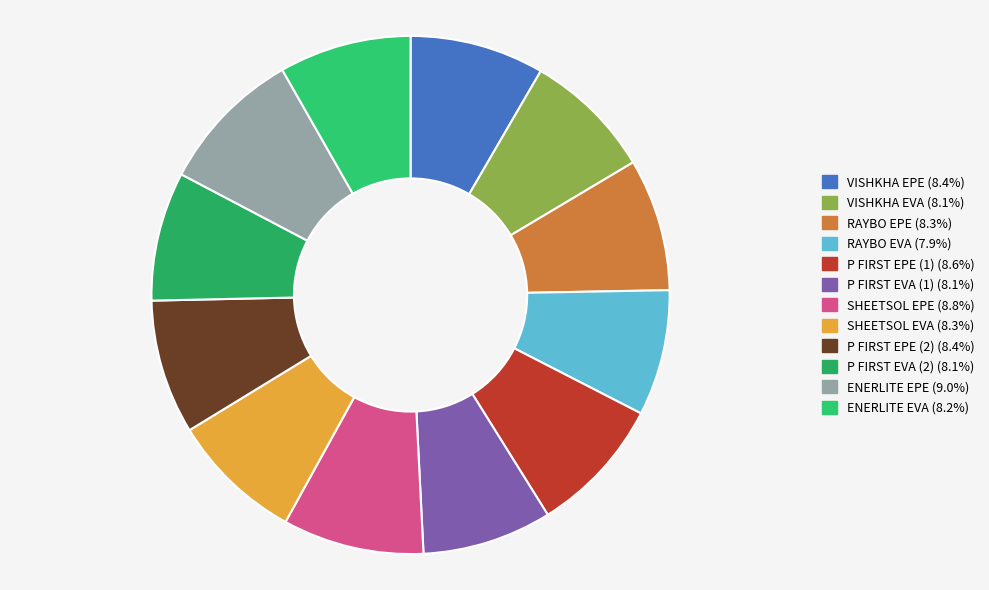

Count the number of slices in the pie.

12